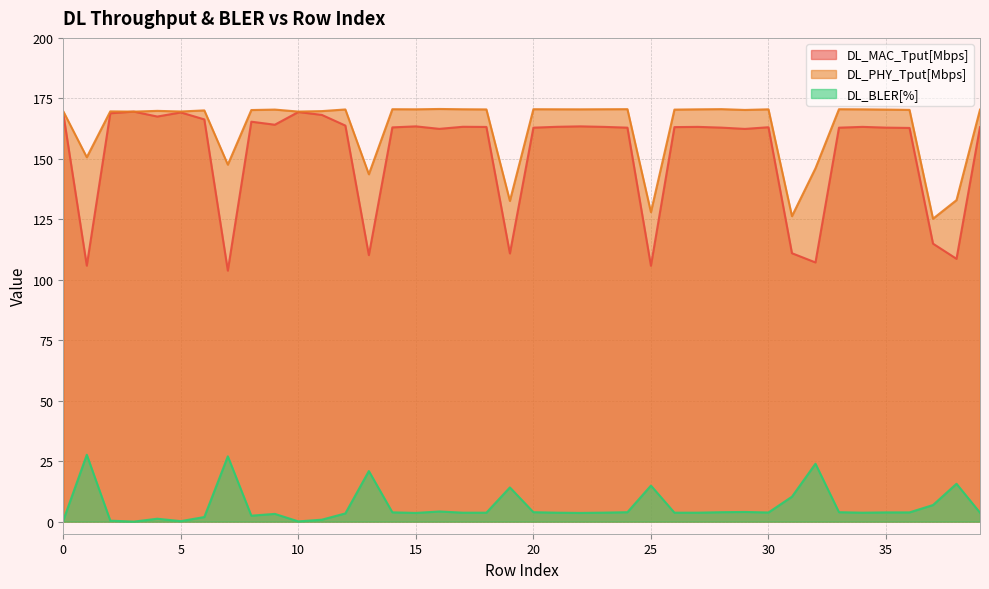

At how many categories does at least one series exceed 115?

40